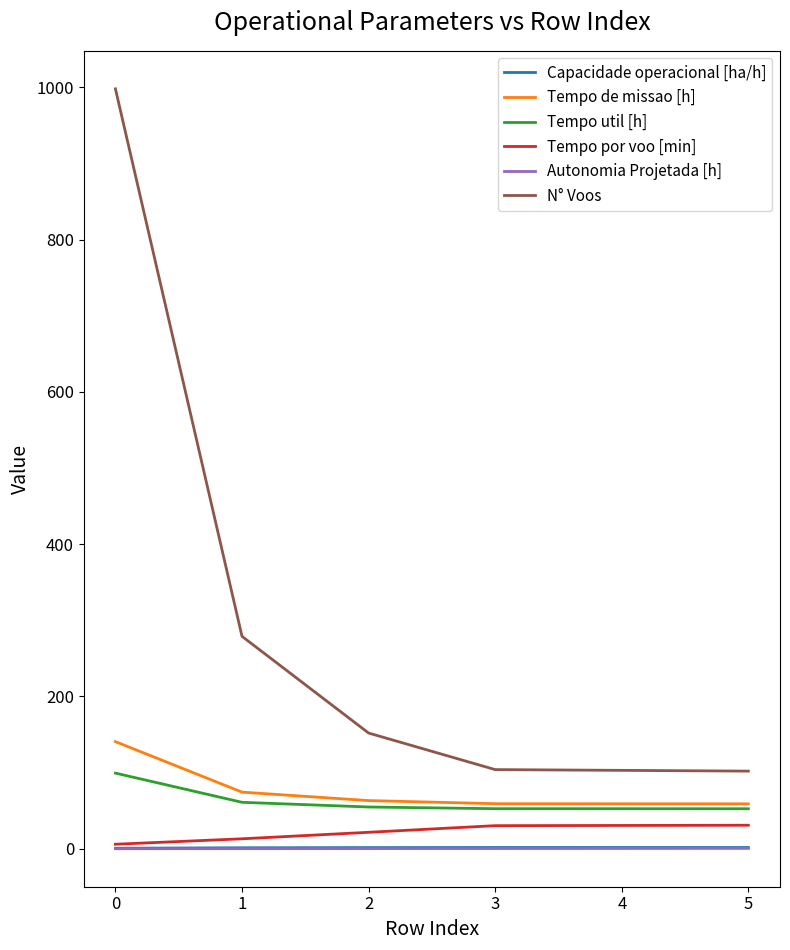

What is the minimum value shown in the chart?

0.1